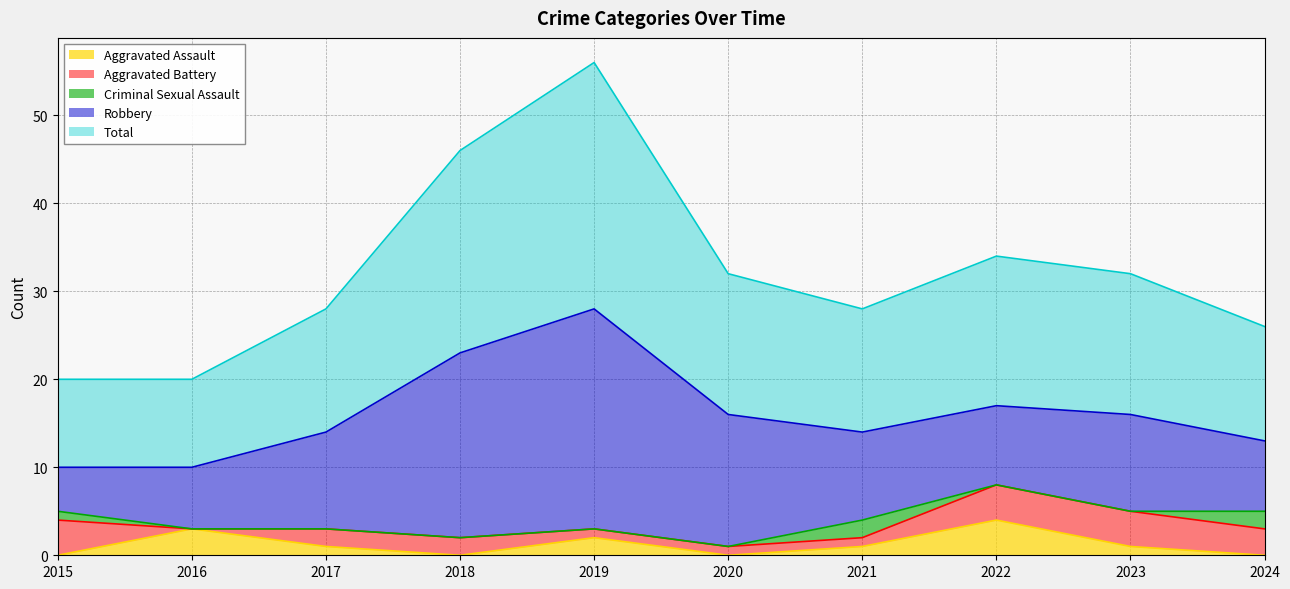

What are all the series names shown in the legend?

Aggravated Assault, Aggravated Battery, Criminal Sexual Assault, Robbery, Total